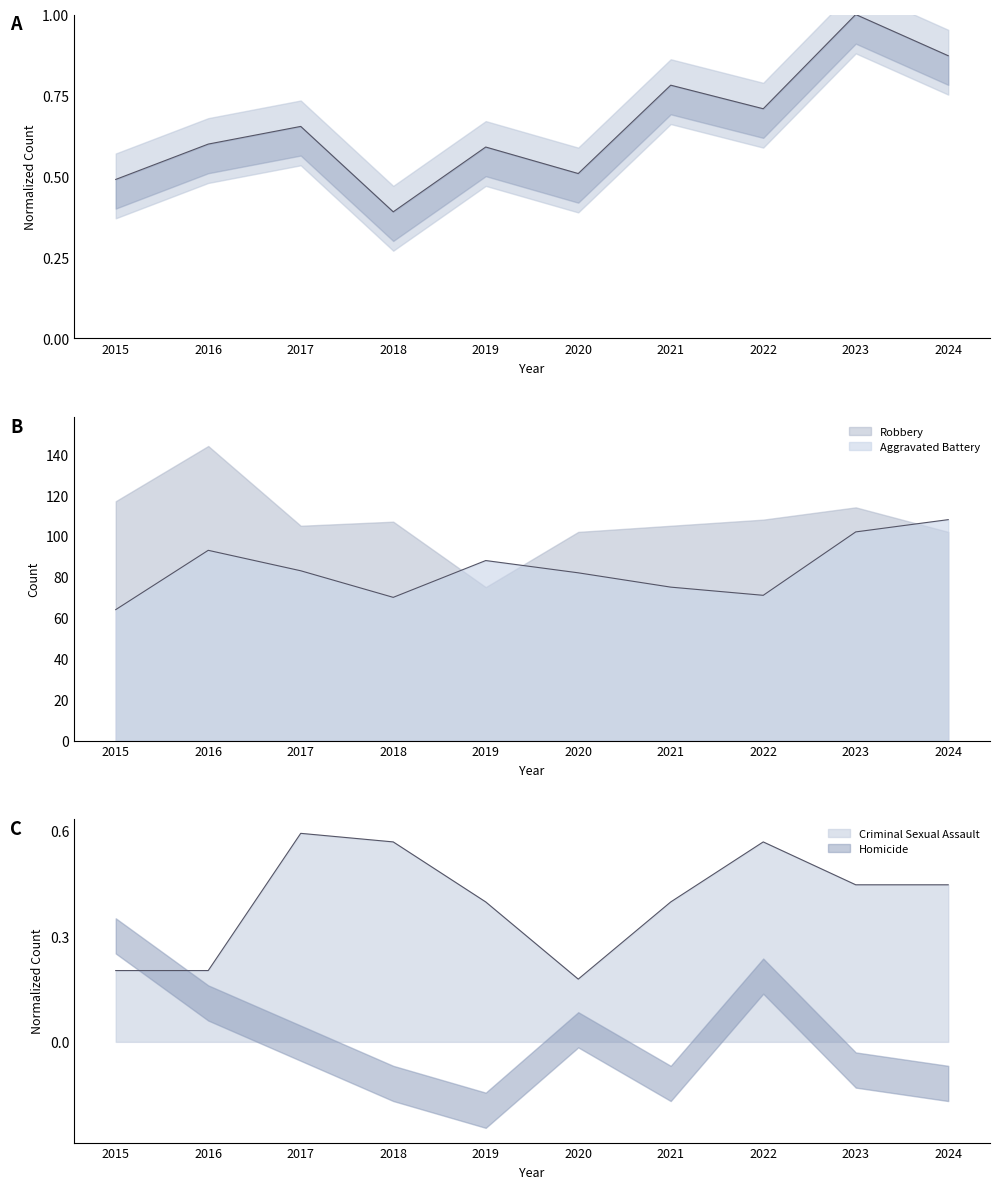

Is the value of Aggravated Assault at 2017 greater than the value of Criminal Sexual Assault at 2017?

Yes